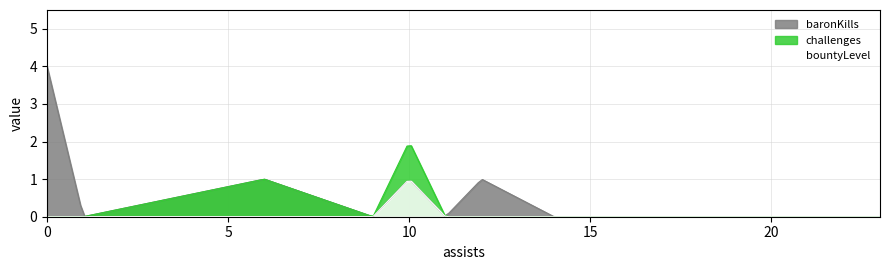

True or false: challenges has more than 1 points higher than both neighbors.

True